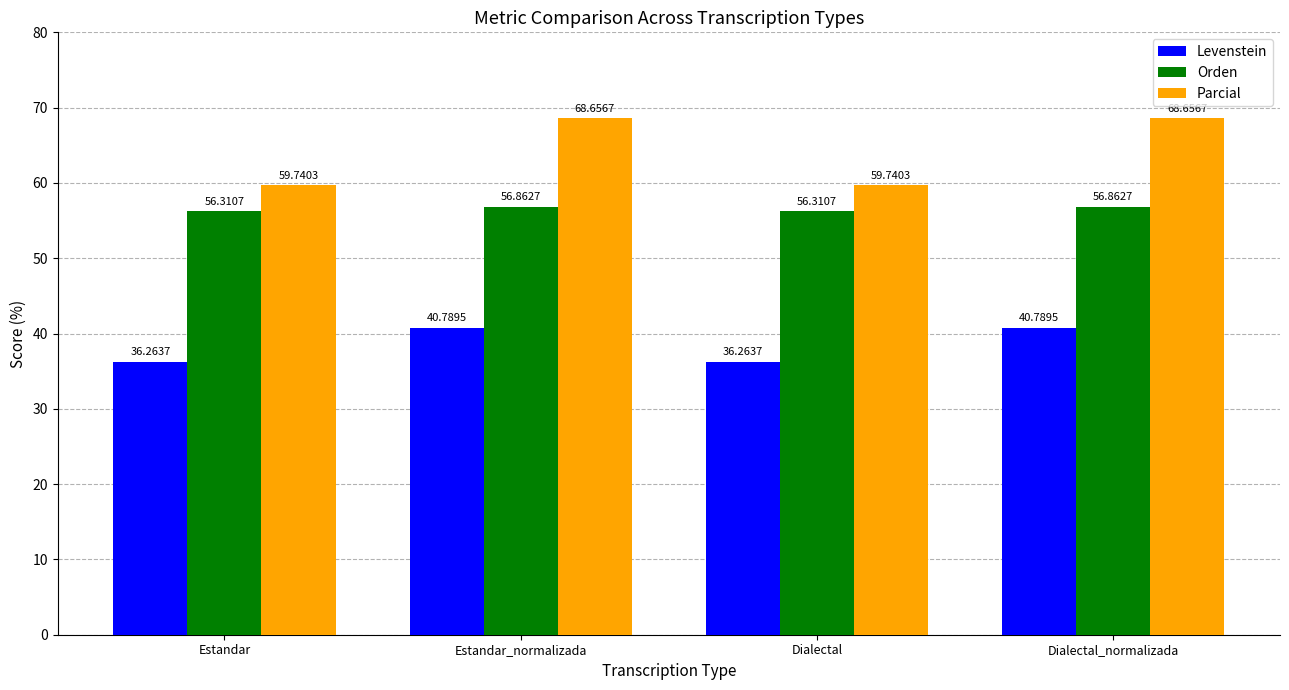

What is the difference between the maximum and minimum values in the Levenstein series?

4.5